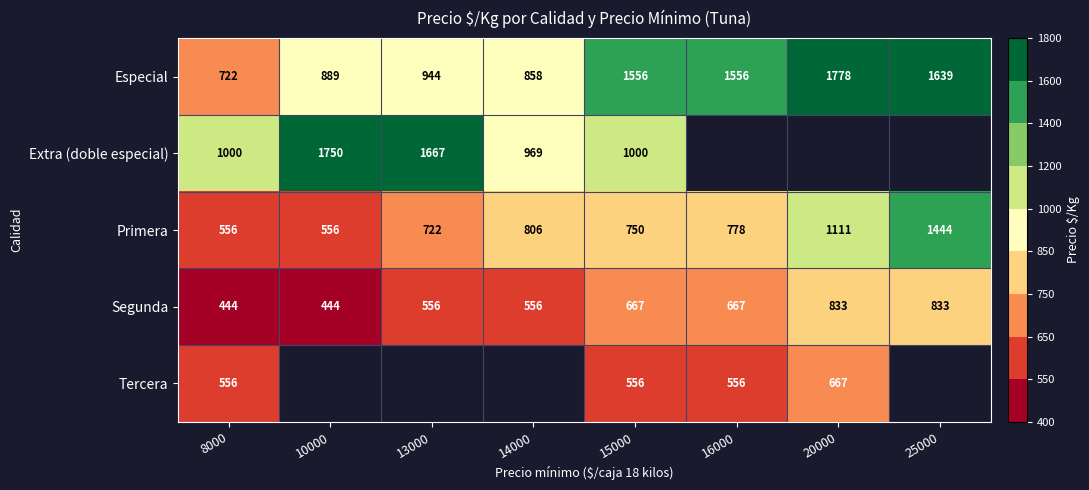

What is the highest value of the Primera series?

1444